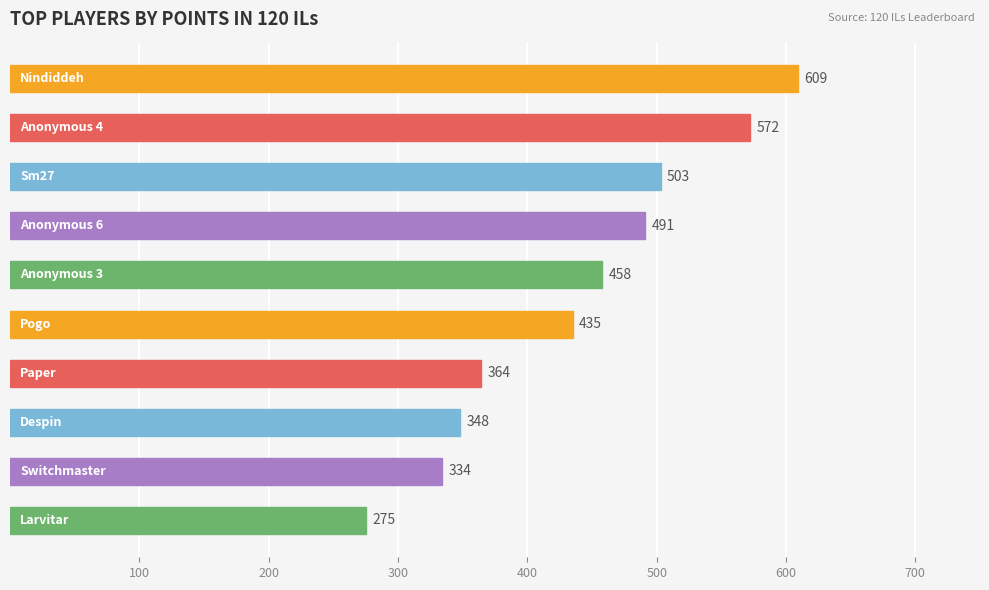

What is the difference between the maximum and minimum values?

334